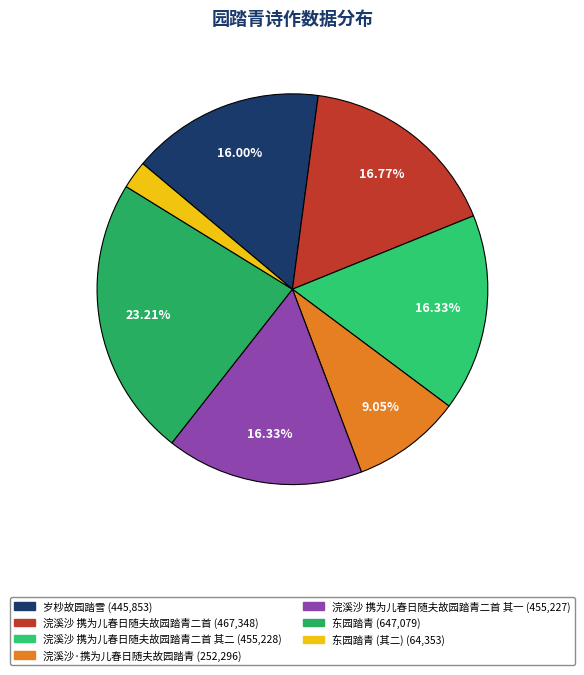

How many segments does this pie chart have?

7